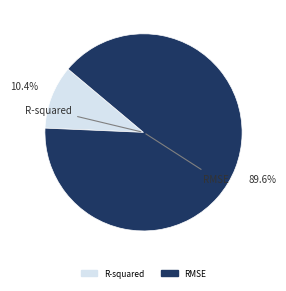

To the nearest percent, what percentage of the pie is R-squared?

10%